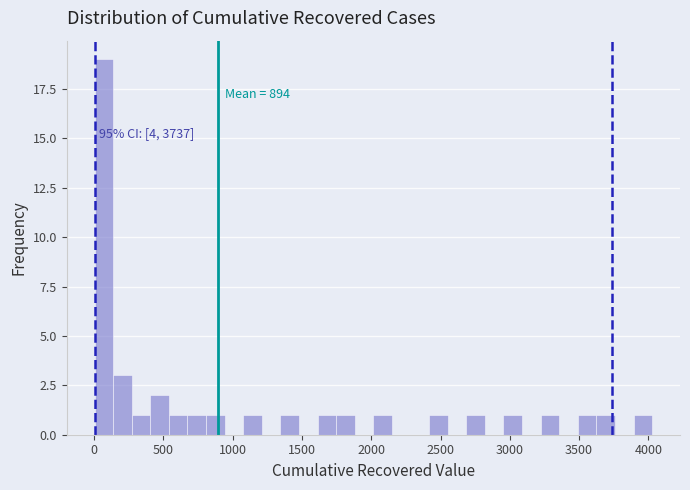

Around what value on the x-axis is the tallest bar? Give the approximate position of its centre, as read against the axis.

50